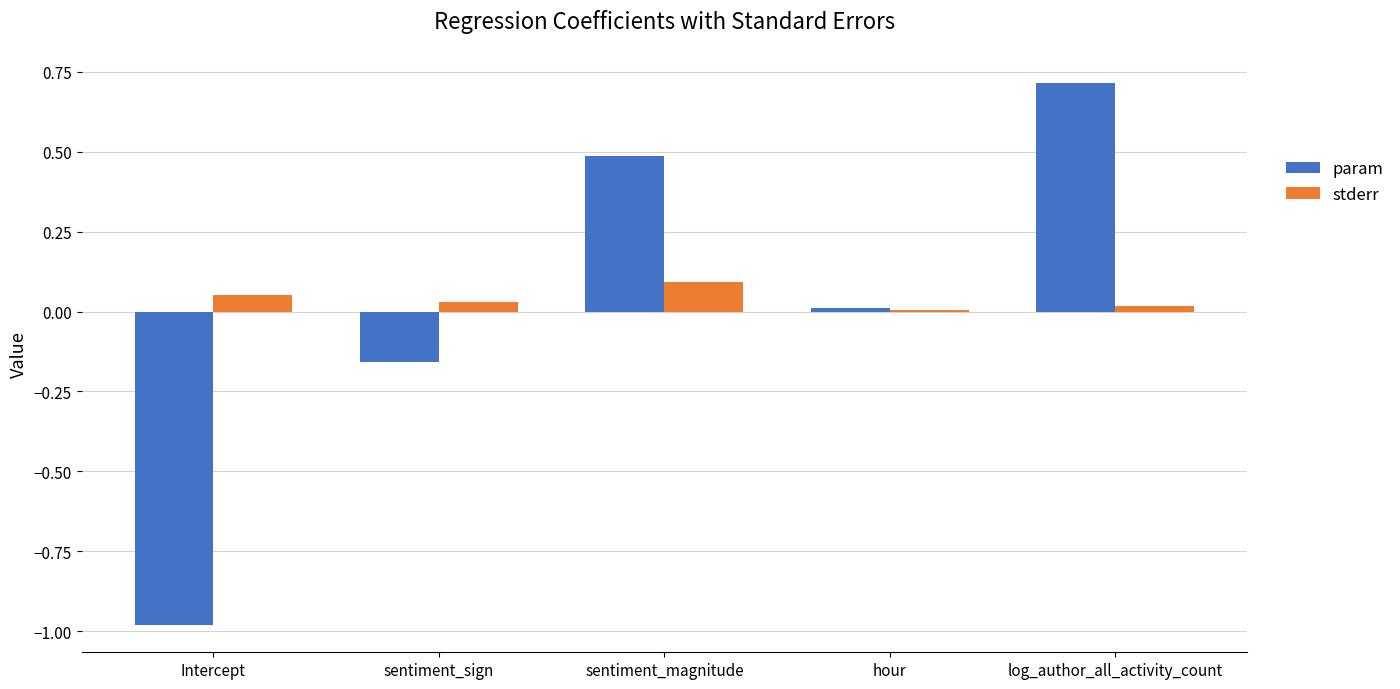

Is the value of stderr at hour greater than the value of param at sentiment_magnitude?

No